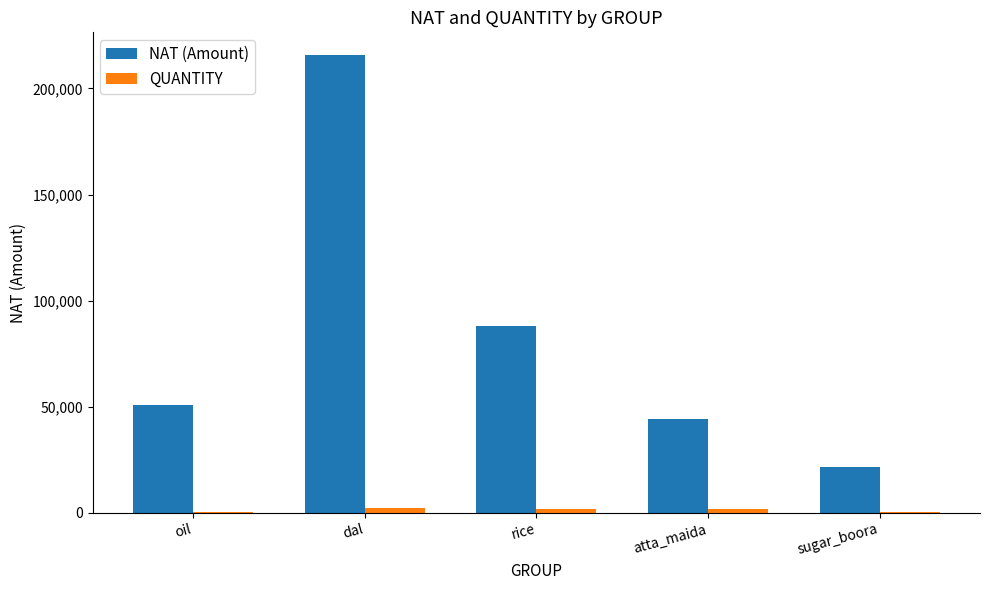

Count the number of data series in this chart.

2